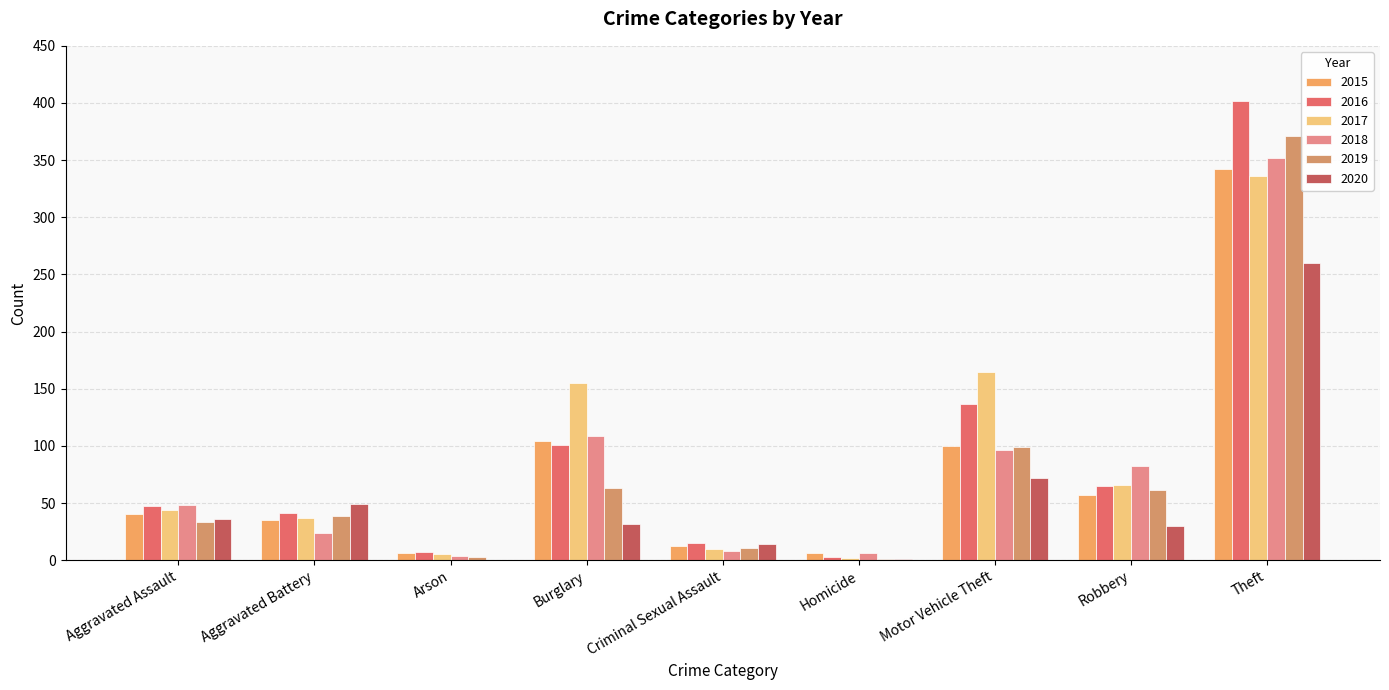

Count the number of data series in this chart.

6